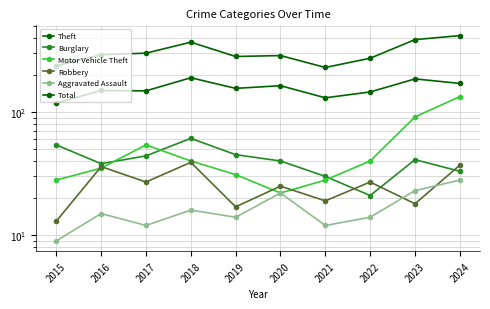

What is the difference between the Burglary values at 2019 and 2021?

15